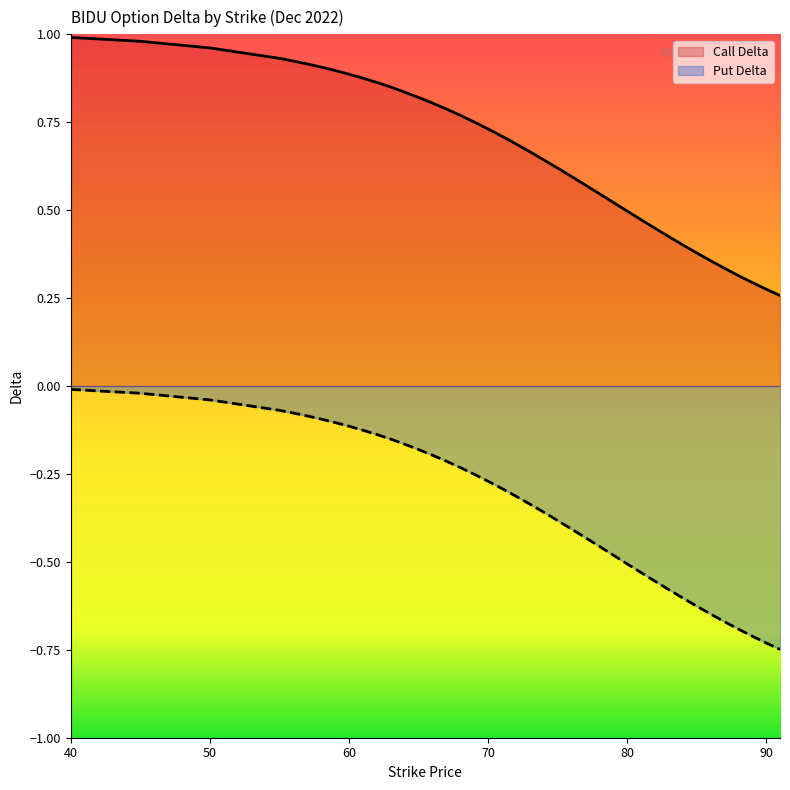

Which series changed the most between 58 and 72?

Put Delta